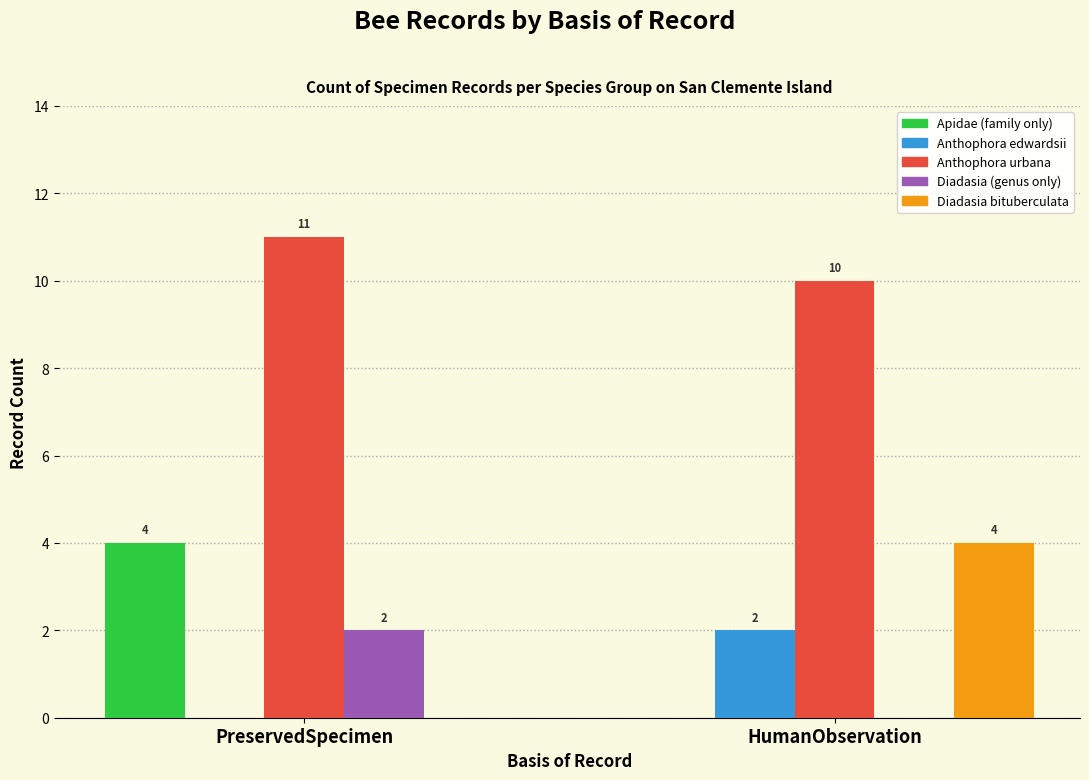

What is the difference between the Apidae (family only) values at HumanObservation and PreservedSpecimen?

4